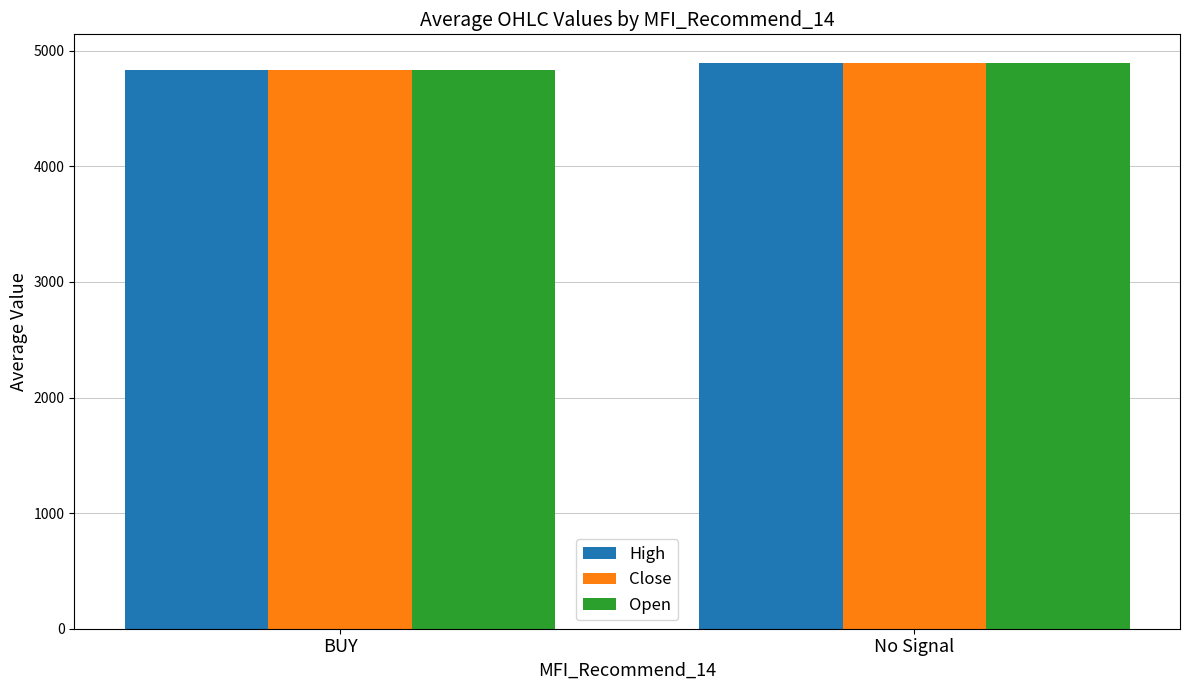

True or false: Close has a value of 7727.2 at No Signal.

False